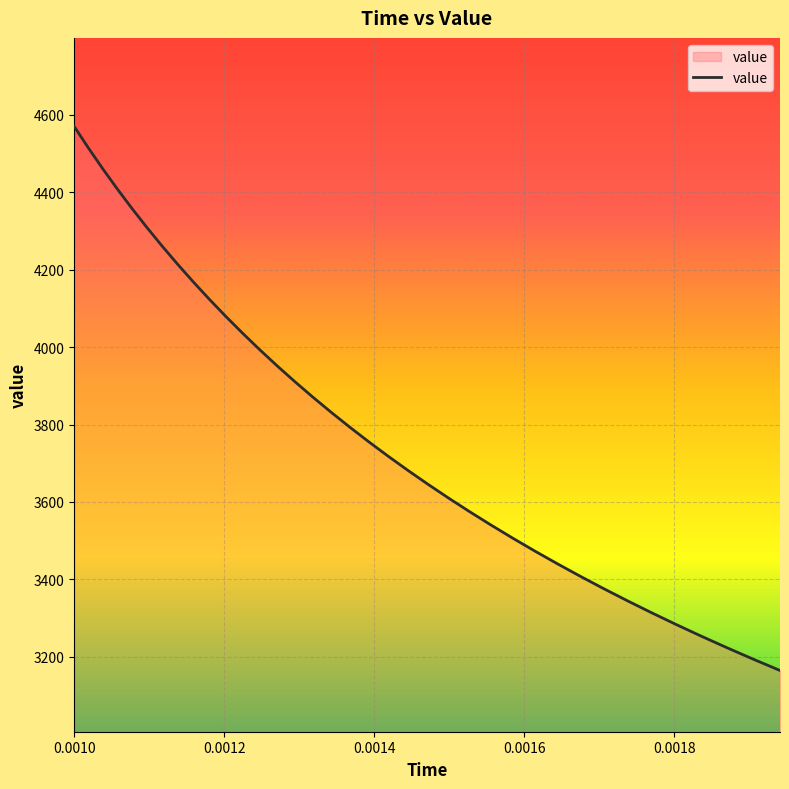

Does the chart have visible grid lines?

Yes